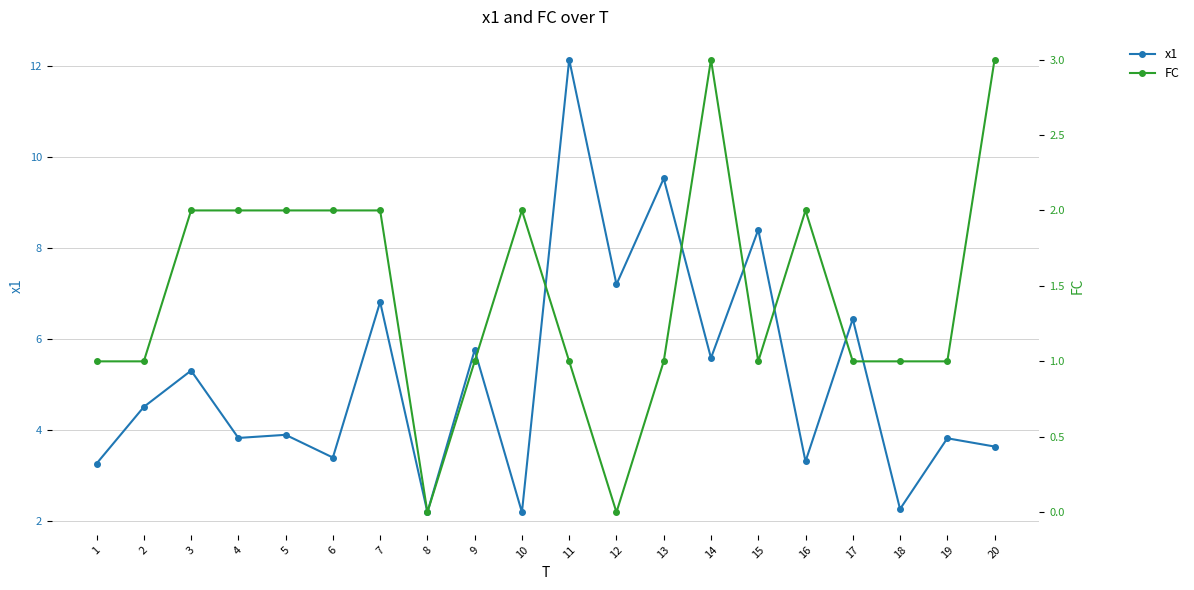

At how many categories does at least one series exceed 11?

1